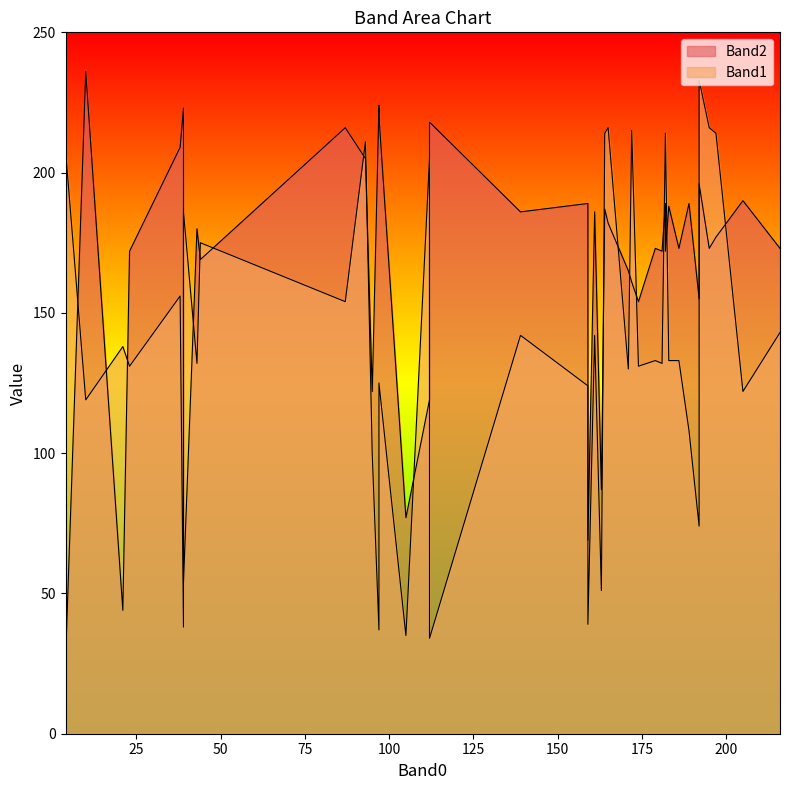

What are all the series names shown in the legend?

Band1, Band2